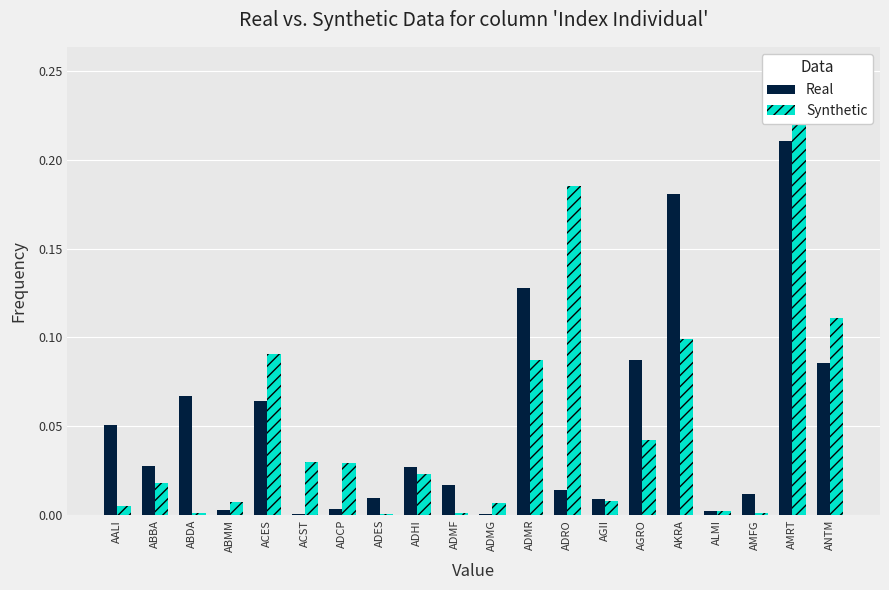

Which category has the highest value across all series?

AMRT